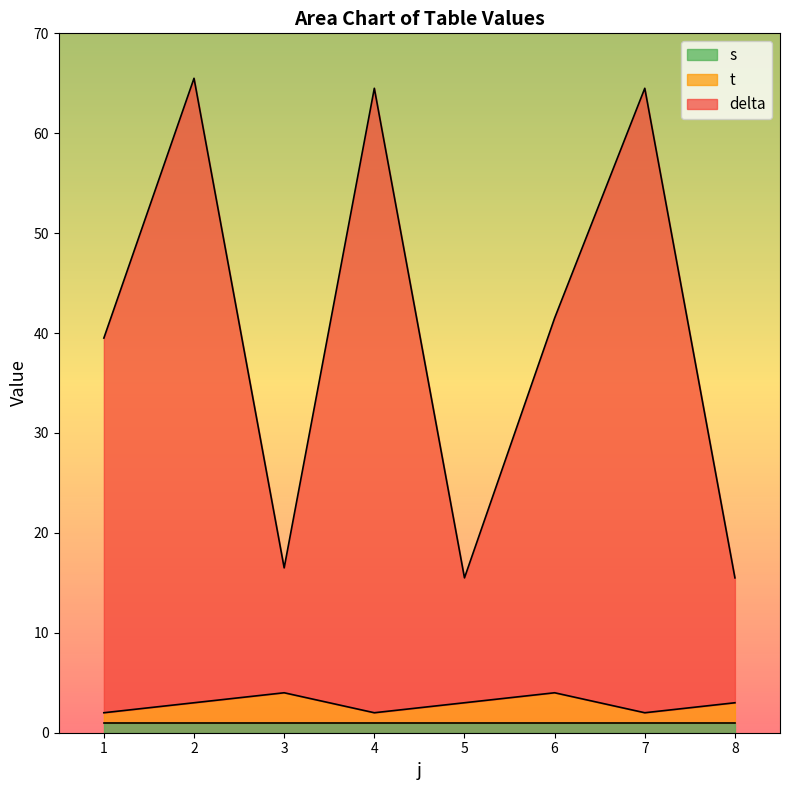

What is the total value across all series at 3?

16.5